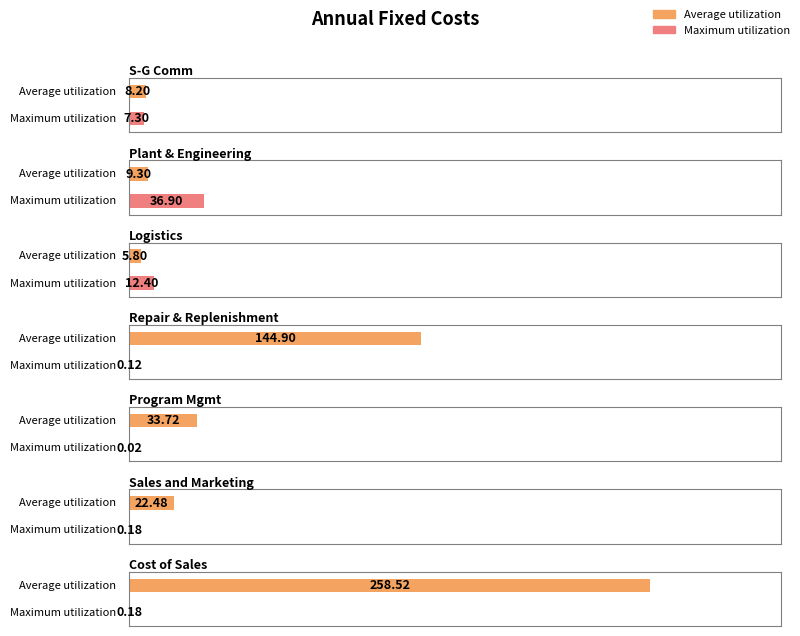

At which label does Average utilization reach its peak?

Cost of Sales